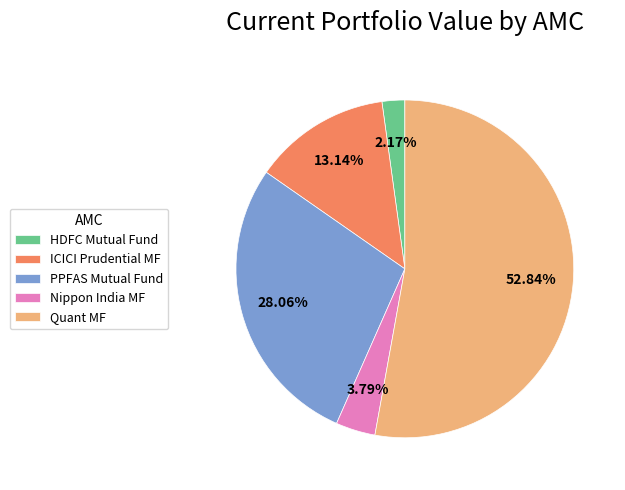

Rank the categories by value from highest to lowest.

Quant MF, PPFAS Mutual Fund, ICICI Prudential MF, Nippon India MF, HDFC Mutual Fund